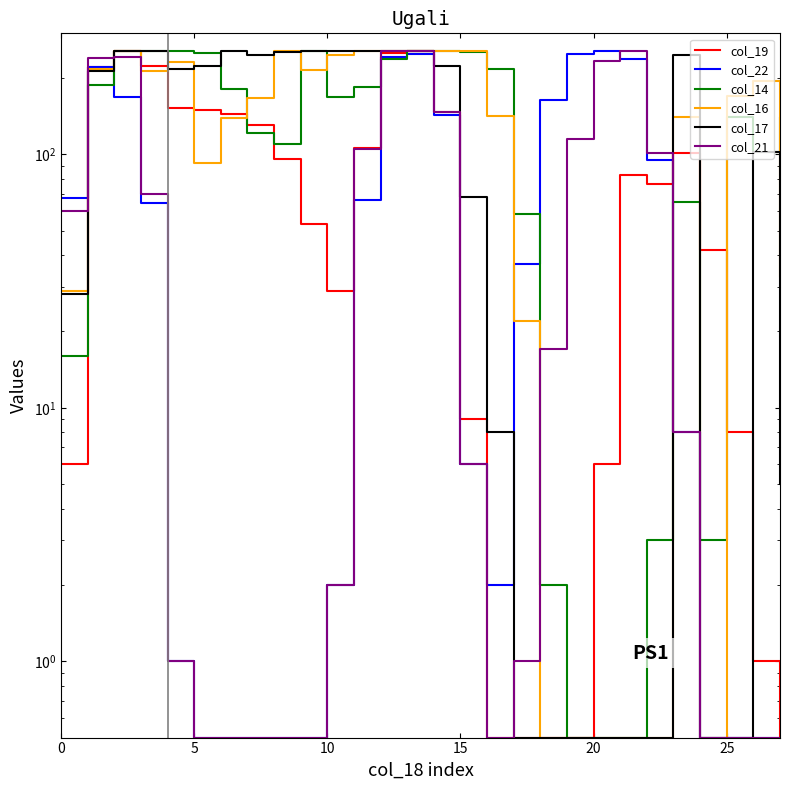

What is the difference between the col_16 values at 10 and 9?

40.0